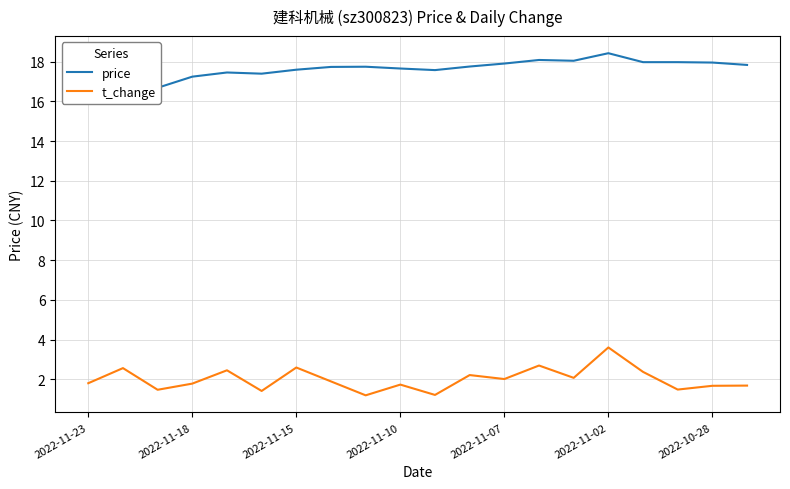

What is the minimum value shown in the chart?

1.2